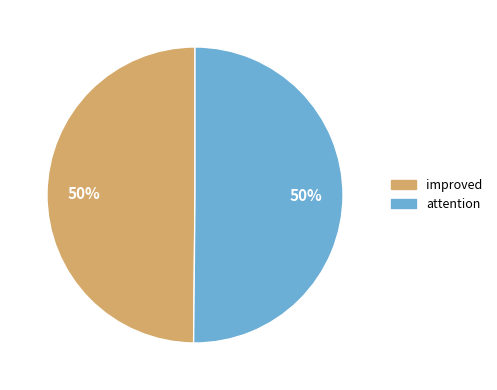

Do attention and improved together represent more than half of the pie?

Yes